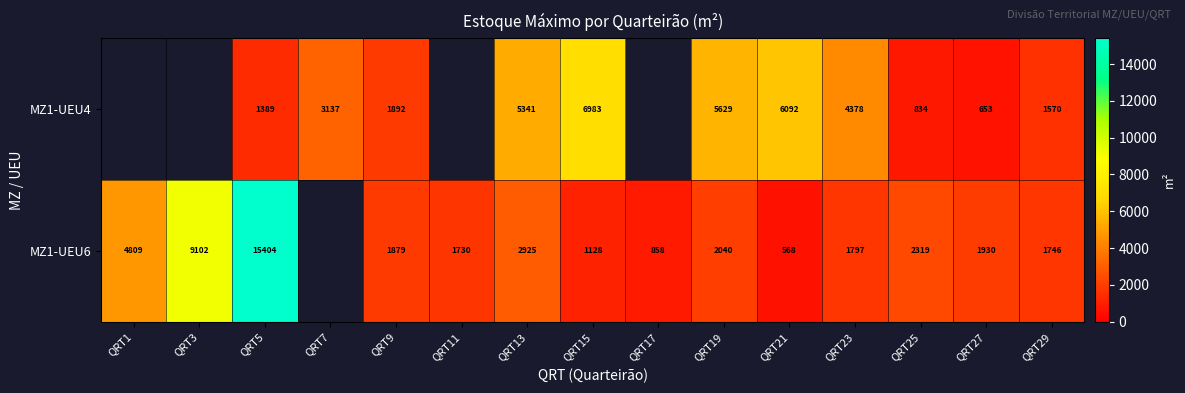

The value of MZ1-UEU6 at QRT23 is 837.8. True or false?

False